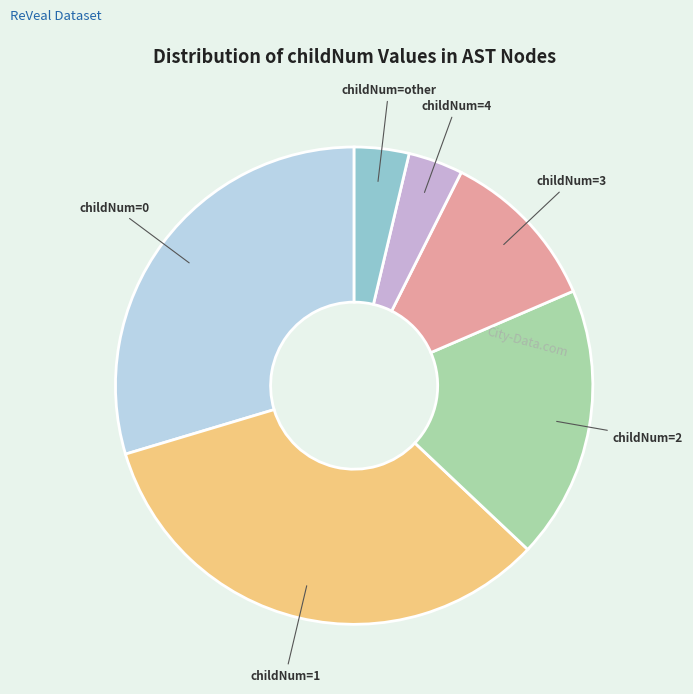

Approximately how many times larger is the value at childNum=3 compared to childNum=4?

3.0